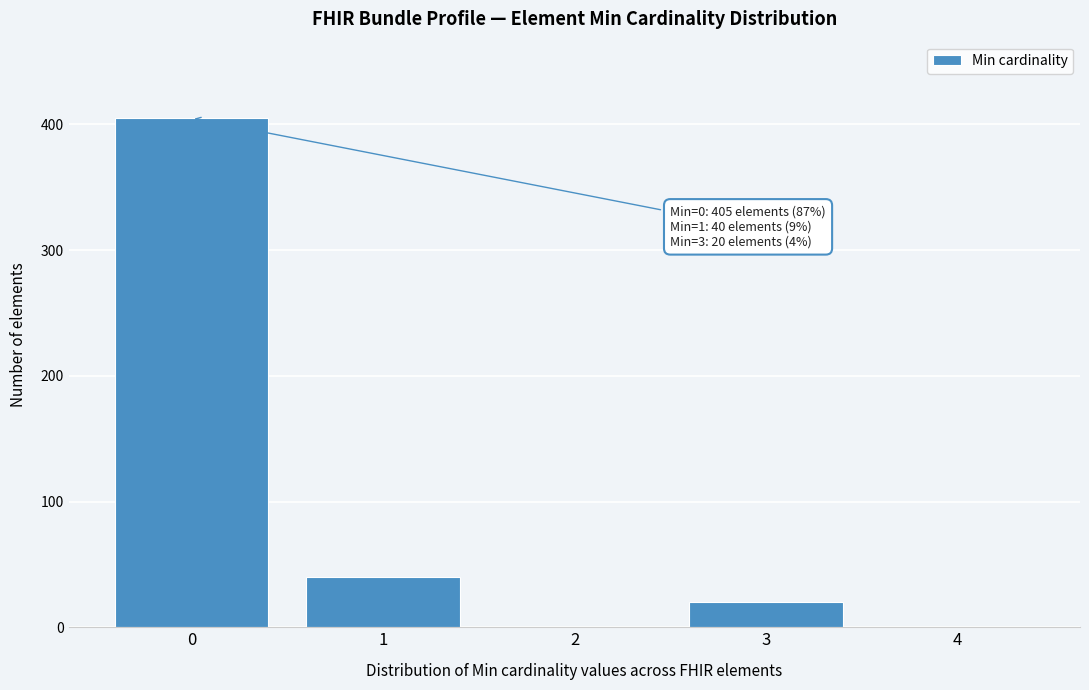

Which range on the x-axis has the tallest bar?

-0.5 to 0.5